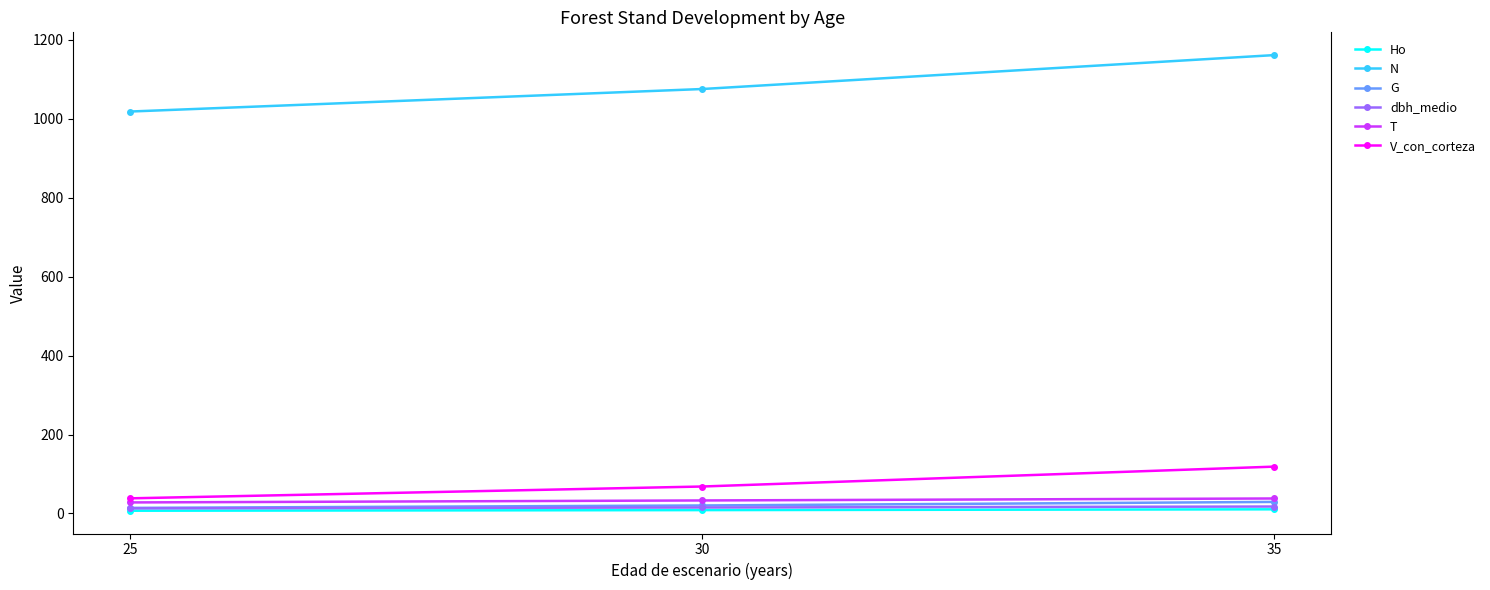

At how many categories does at least one series exceed 605?

3